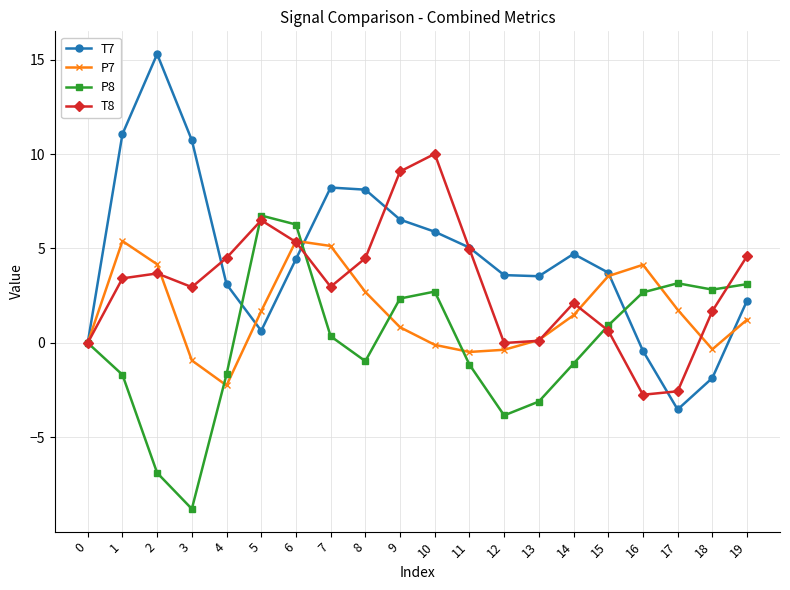

After their last crossing, which series has the higher values: P7 or T8?

T8